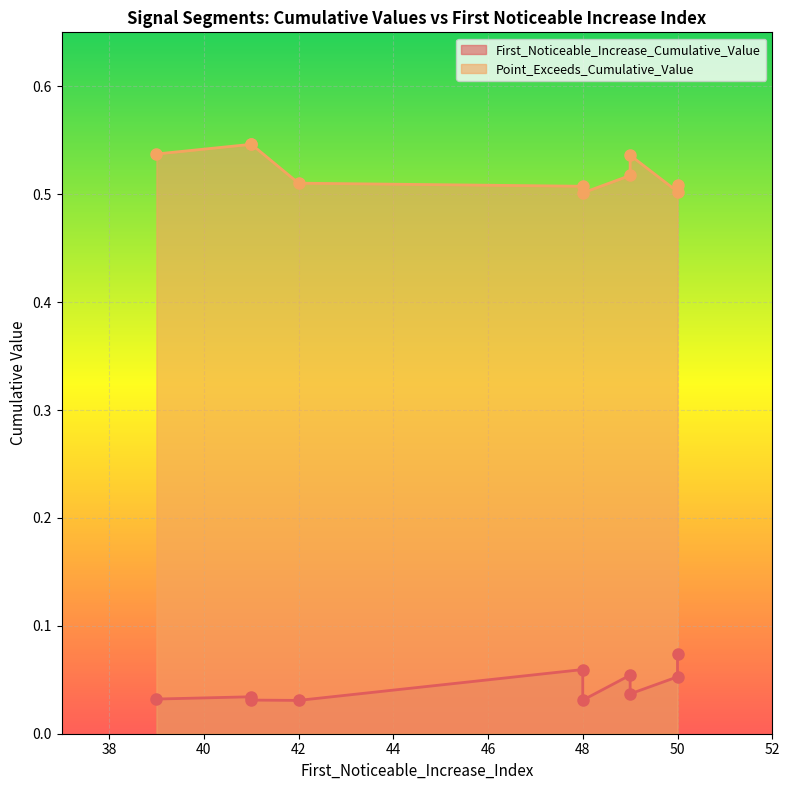

True or false: First_Noticeable_Increase_Cumulative_Value and Point_Exceeds_Cumulative_Value cross at least once.

False